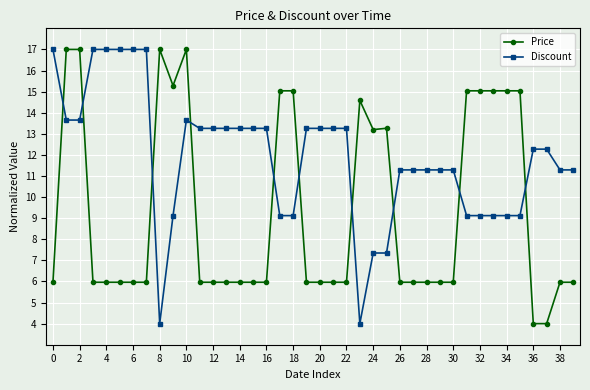

What is the difference between the maximum and minimum values in the Discount series?

13.0